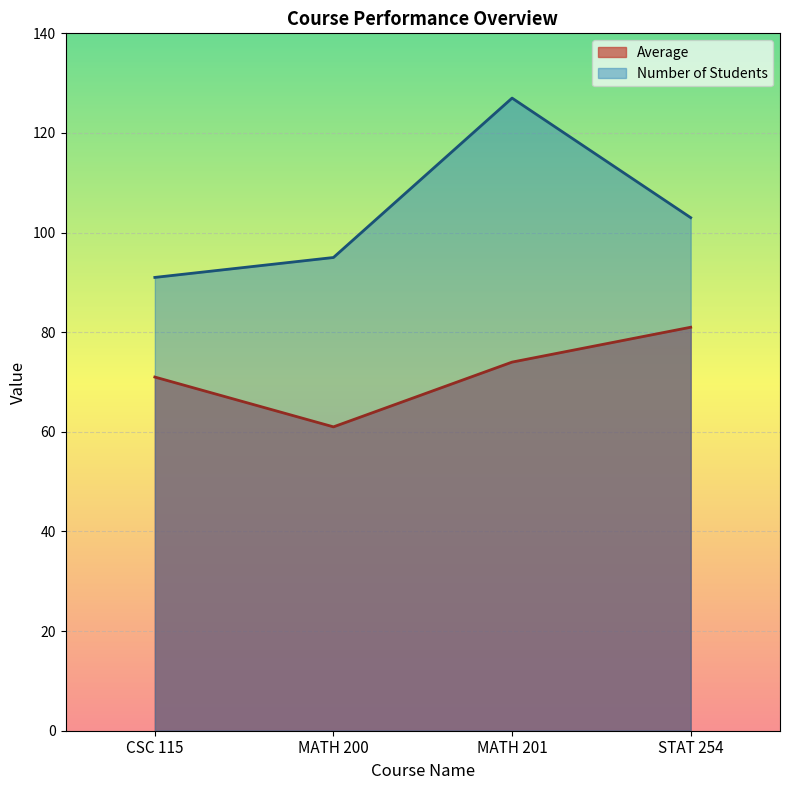

Reading left to right, transcribe all the data shown in this chart.

Average: 71	61	74	81
Number of Students: 91	95	127	103